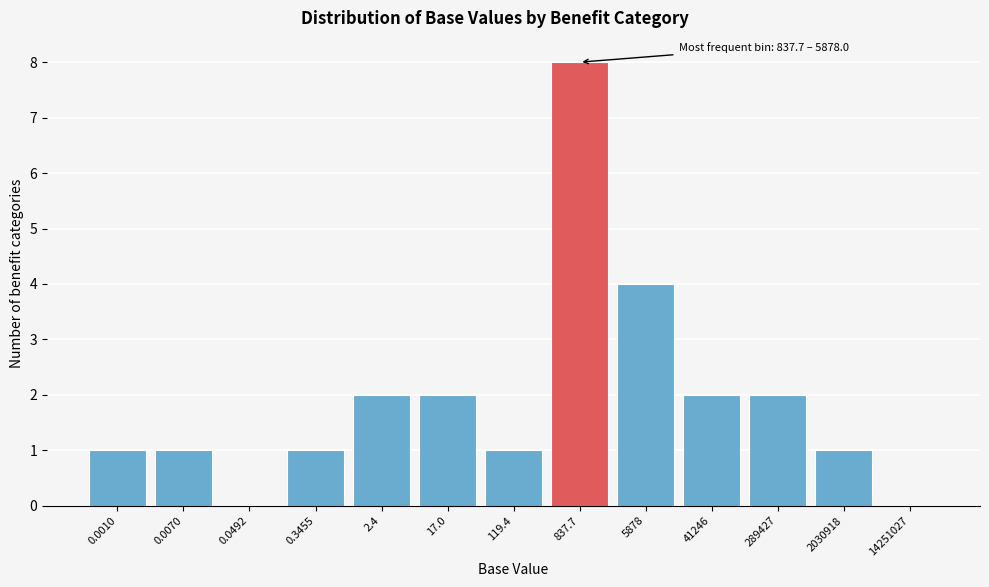

Reading left to right, extract all data points from this chart.

0.0010=1	0.0070=1	0.0492=0	0.3455=1	2.4=2	17.0=2	119.4=1	837.7=8	5878=4	41246=2	289427=2	2030918=1	14251027=0